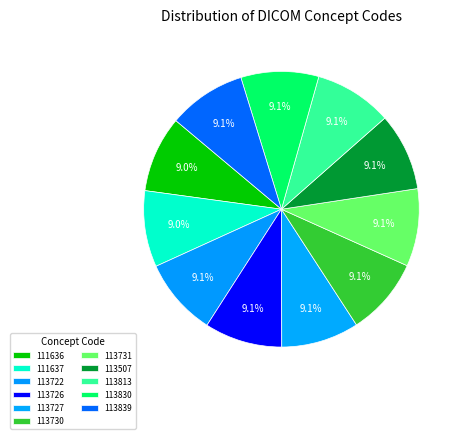

Does 113507 account for over 50% of the chart?

No